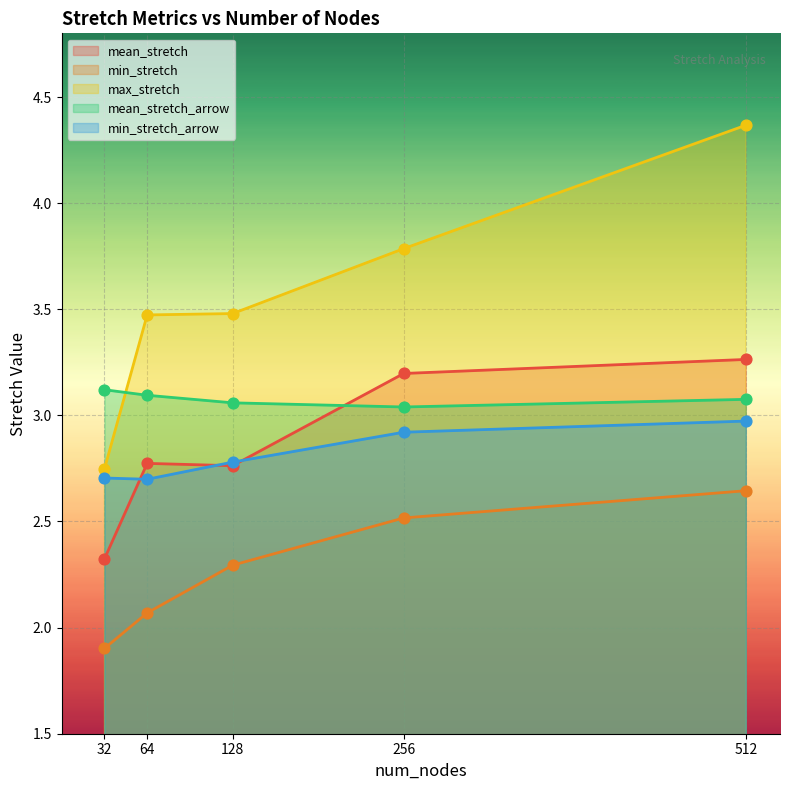

Which series has the largest total across all categories?

max_stretch